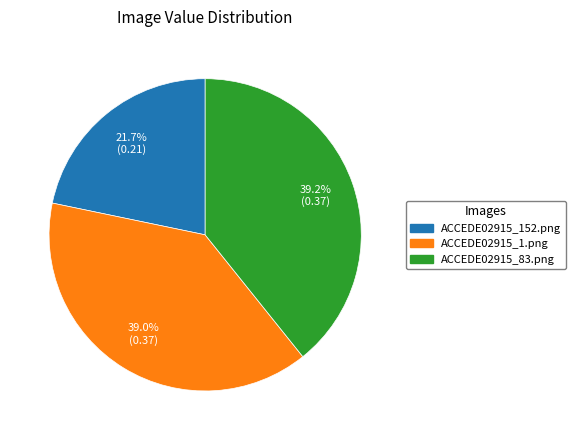

What percentage is the ACCEDE02915_83.png slice, to the nearest percent?

39%